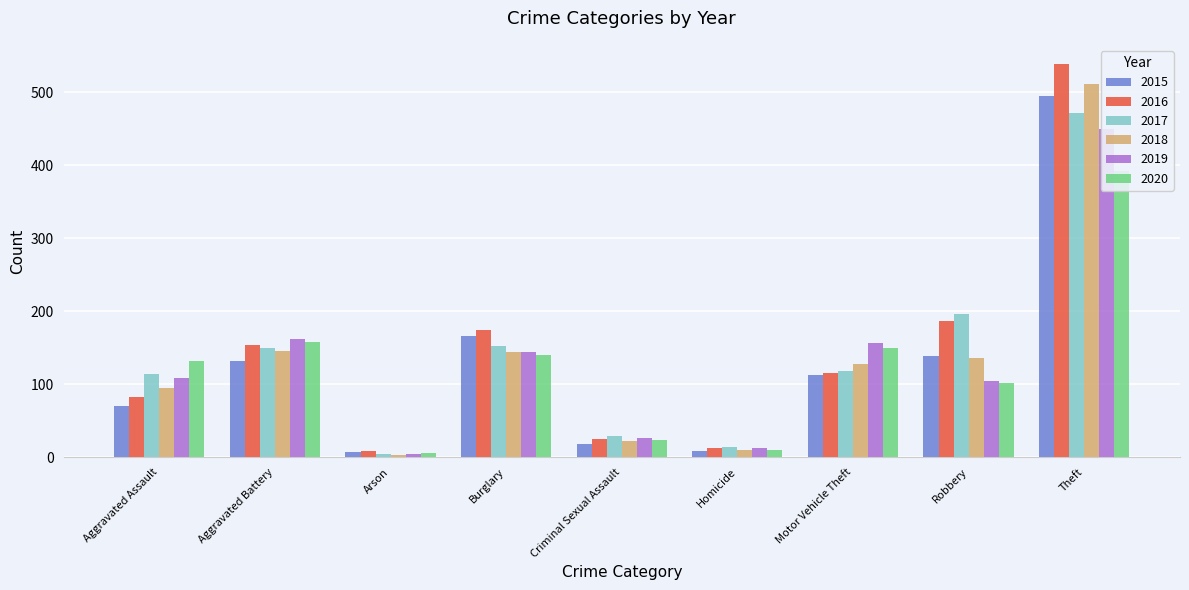

Which series has the largest total across all categories?

2016